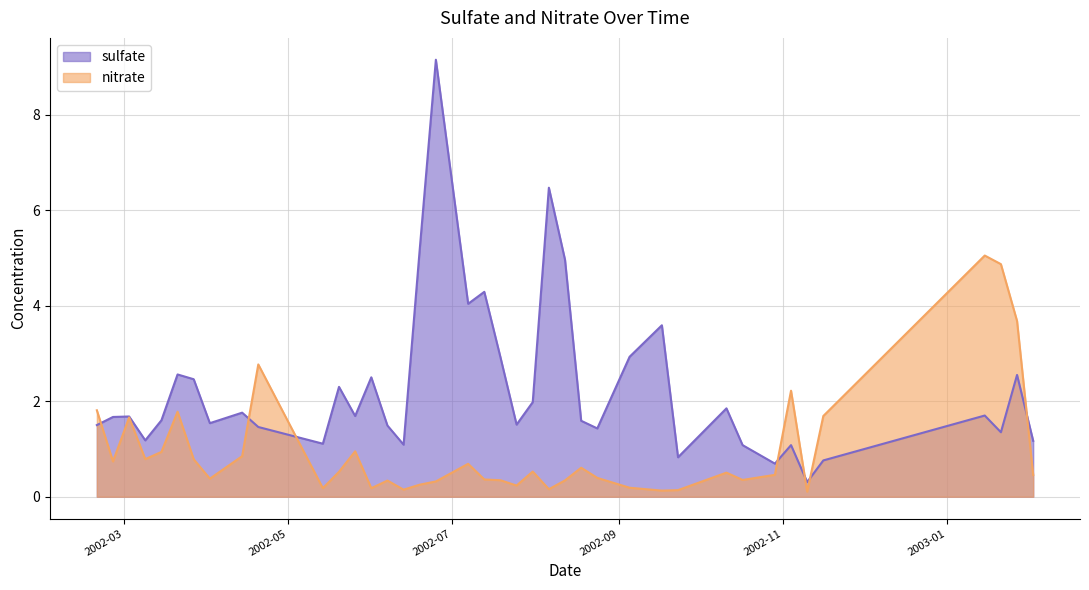

The value of nitrate at 2002-11-04 is 2.2. True or false?

True